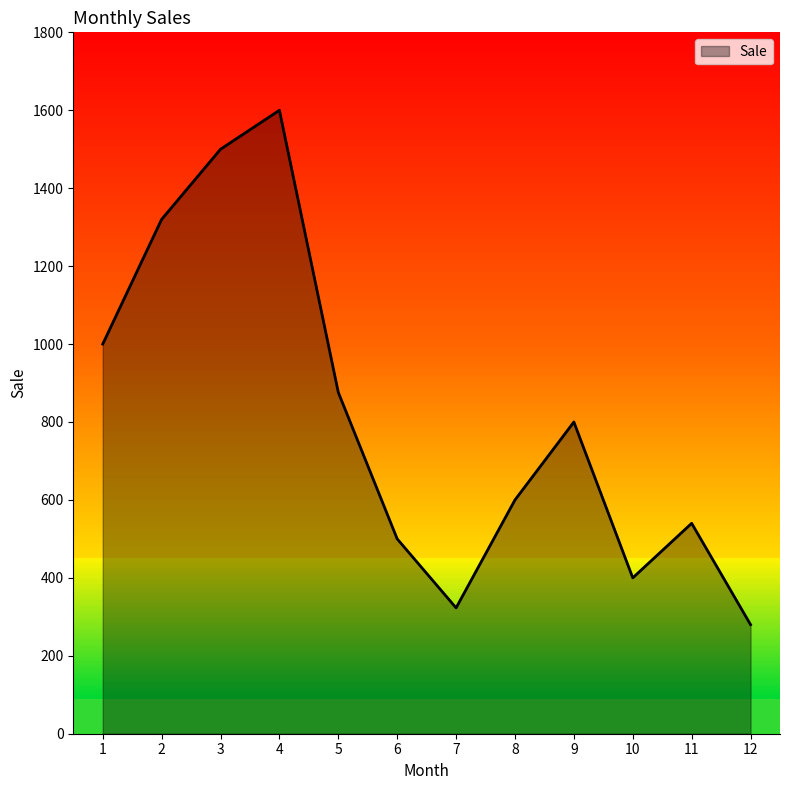

The value at 7 is 323.0. True or false?

True